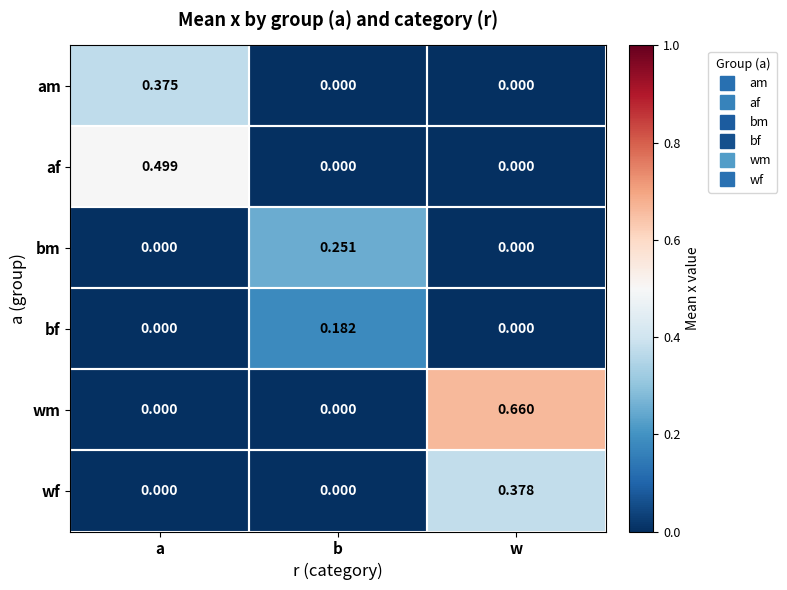

List the series in order of their peak value, highest first.

wm, af, wf, am, bm, bf